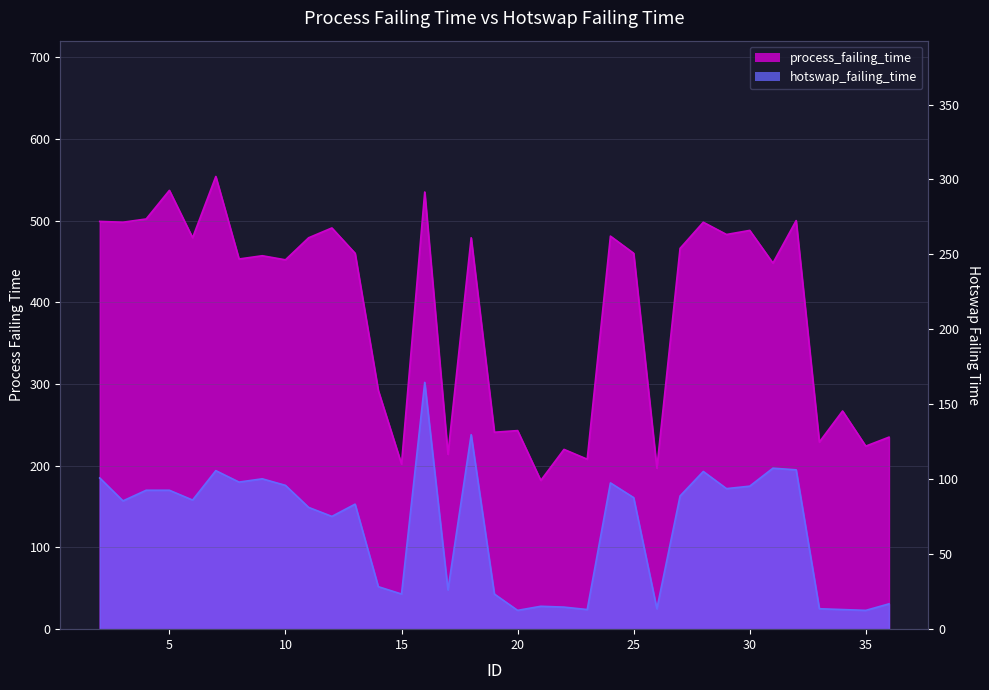

Where is process_failing_time nearest to the value 368?

14